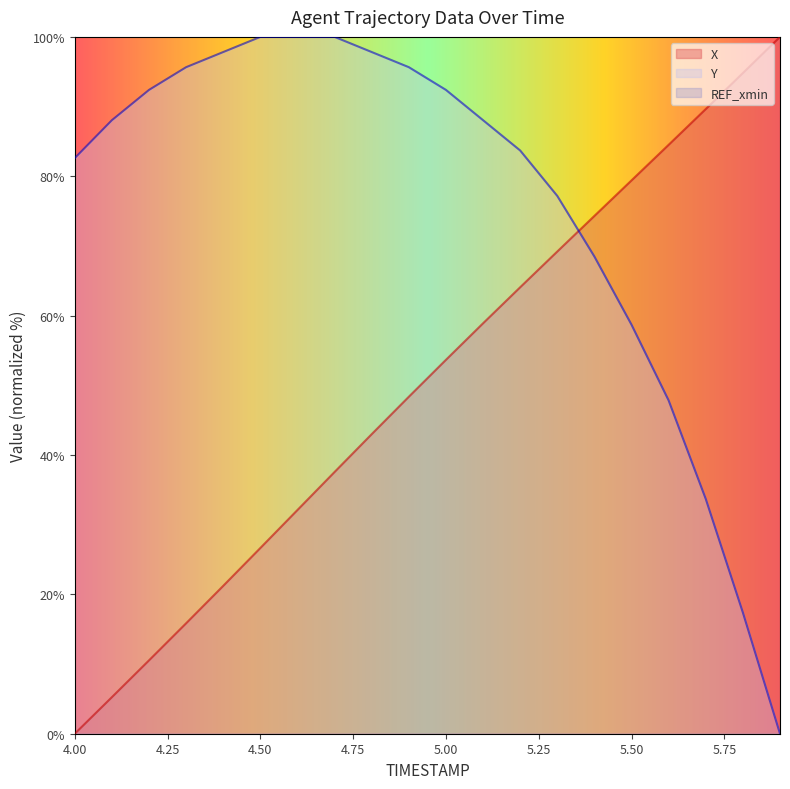

Which has a higher value, 5.4 or 5.8?

5.8